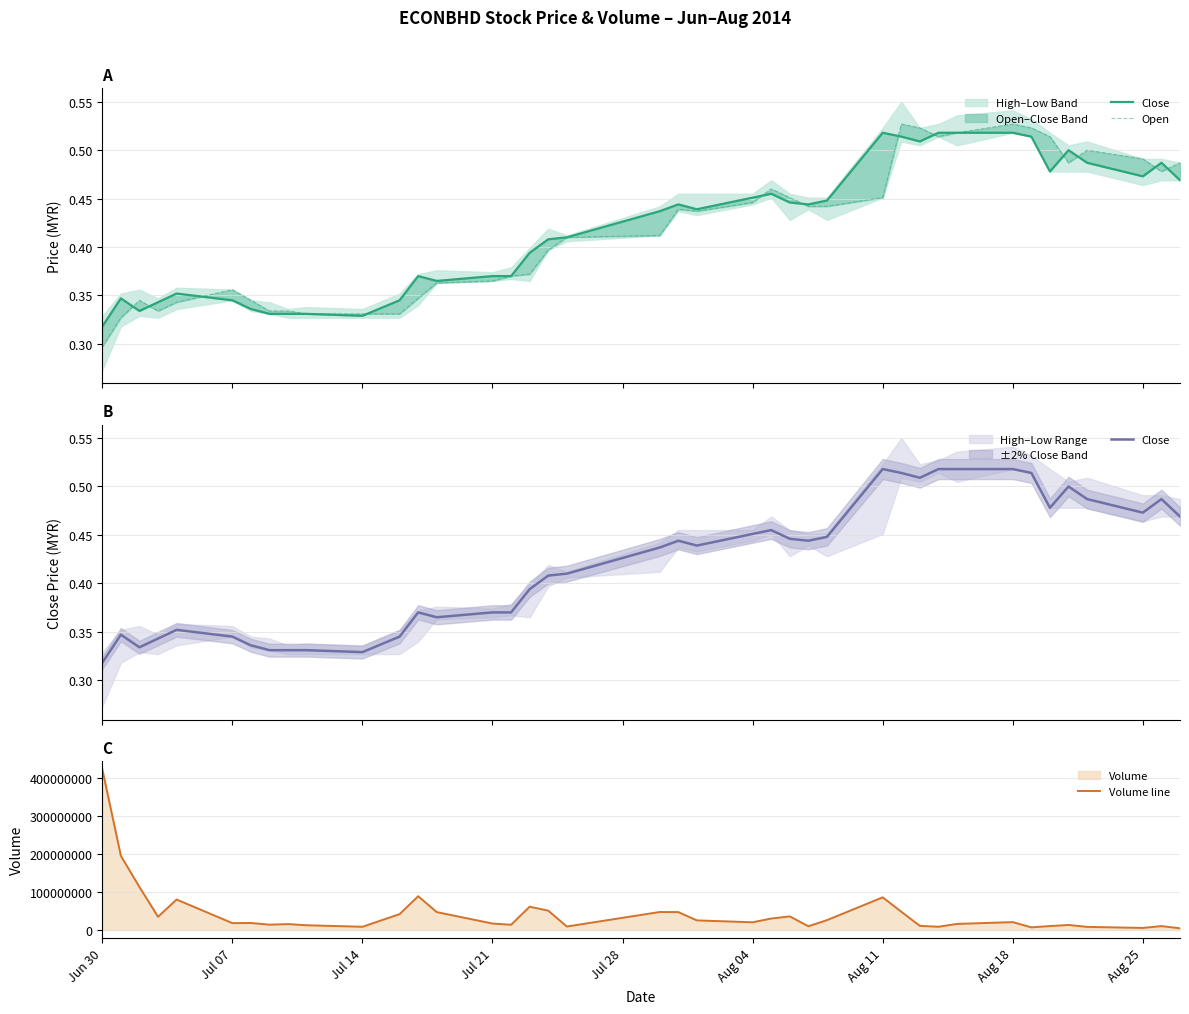

Is the value of Volume line at 36 greater than the value of Open at 19?

Yes